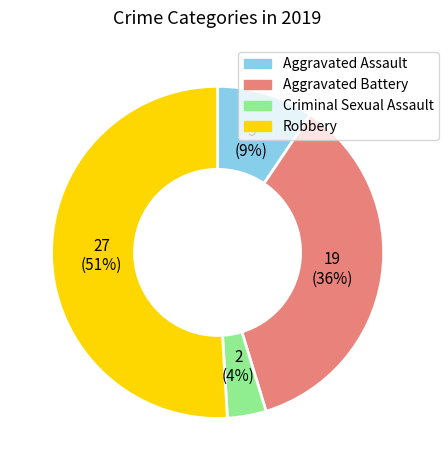

Rank the categories by value from highest to lowest.

Robbery, Aggravated Battery, Aggravated Assault, Criminal Sexual Assault